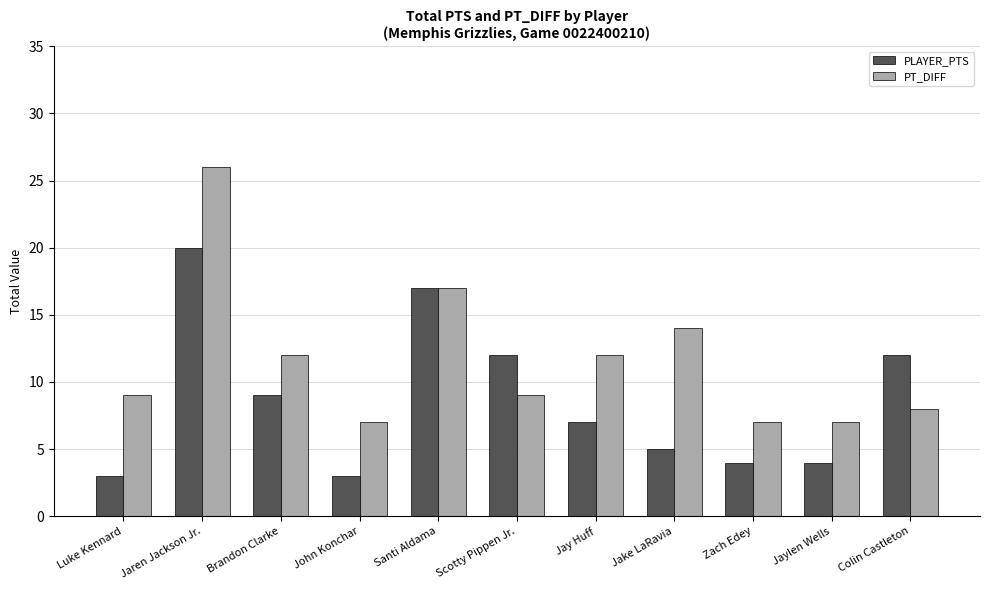

What is the smallest value displayed?

3